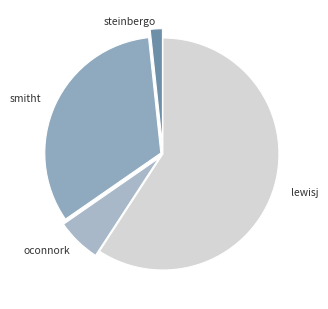

To the nearest percent, what is the average slice percentage?

25%